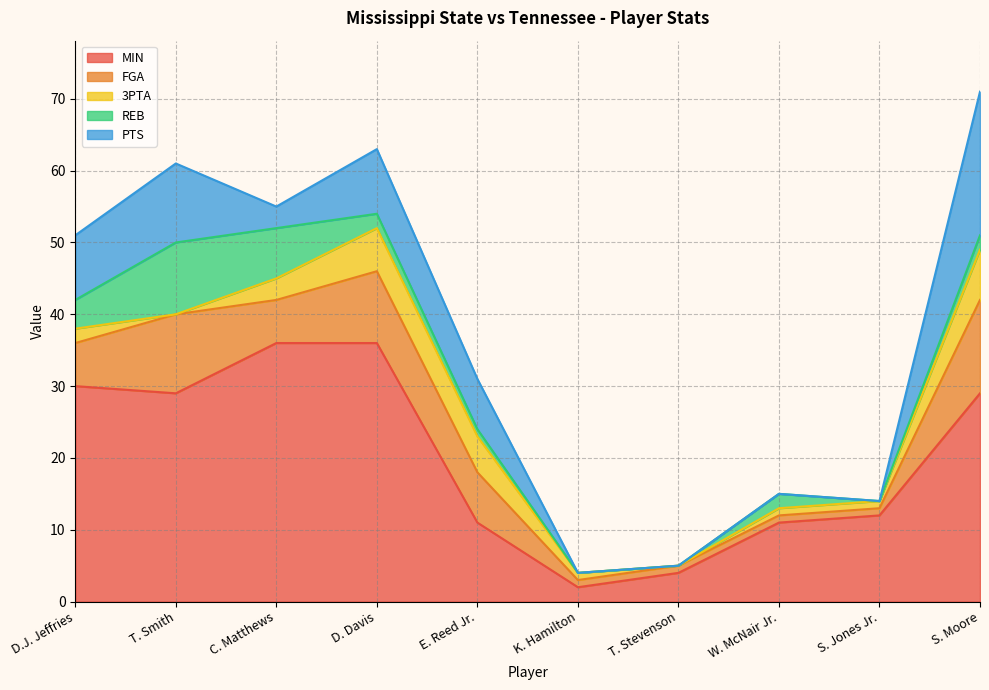

Is it true that MIN equals 36 at C. Matthews?

True